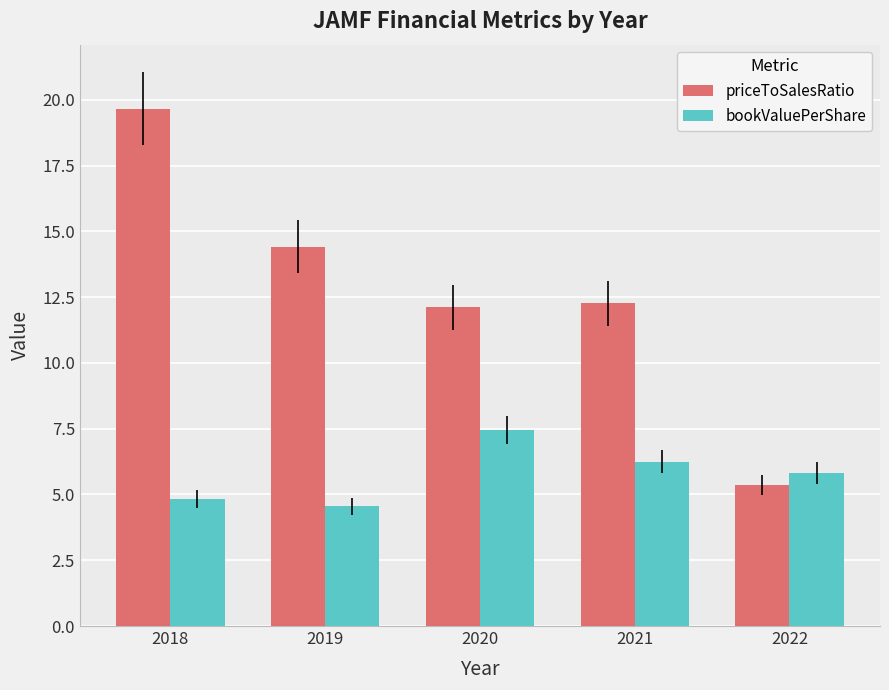

Which category has the highest value in the priceToSalesRatio series?

2018